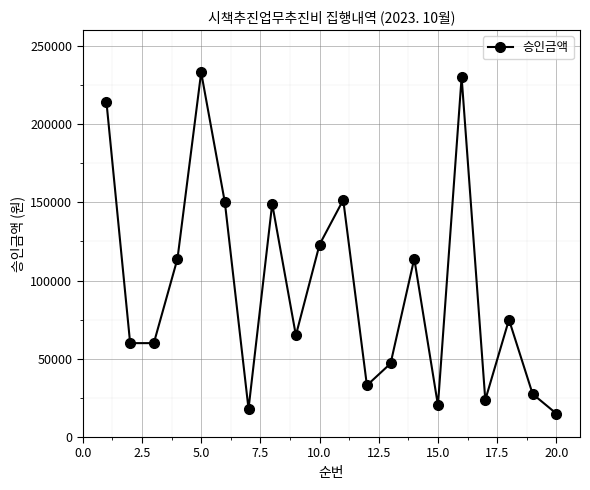

What is the greatest value displayed?

233000